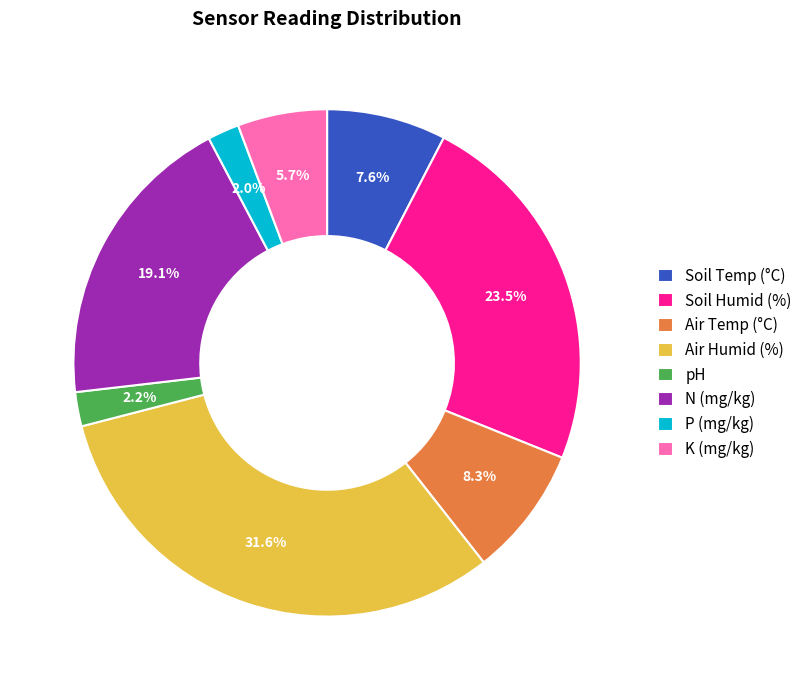

Is there any slice that represents more than half of the pie?

No